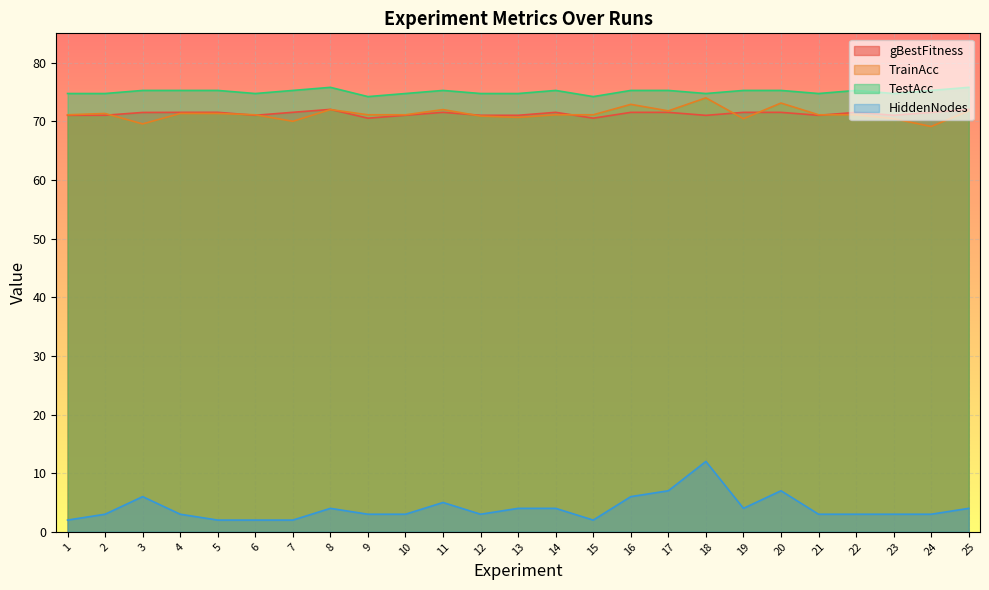

Rank the categories by TestAcc value from lowest to highest.

9, 15, 1, 2, 6, 10, 12, 13, 18, 21, 23, 3, 4, 5, 7, 11, 14, 16, 17, 19, 20, 22, 24, 8, 25